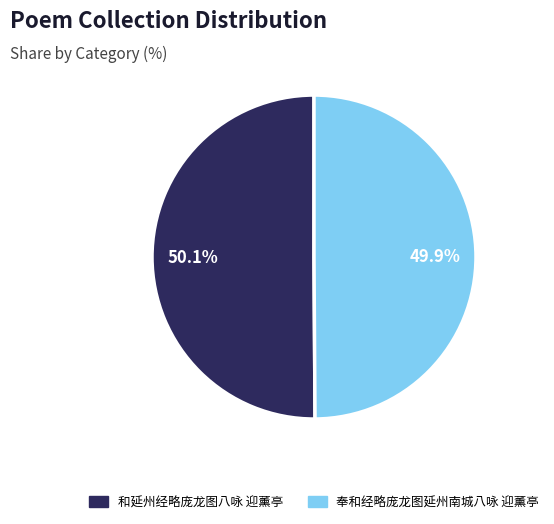

To the nearest percent, what portion does 和延州经略庞龙图八咏 迎薰亭 represent?

50%